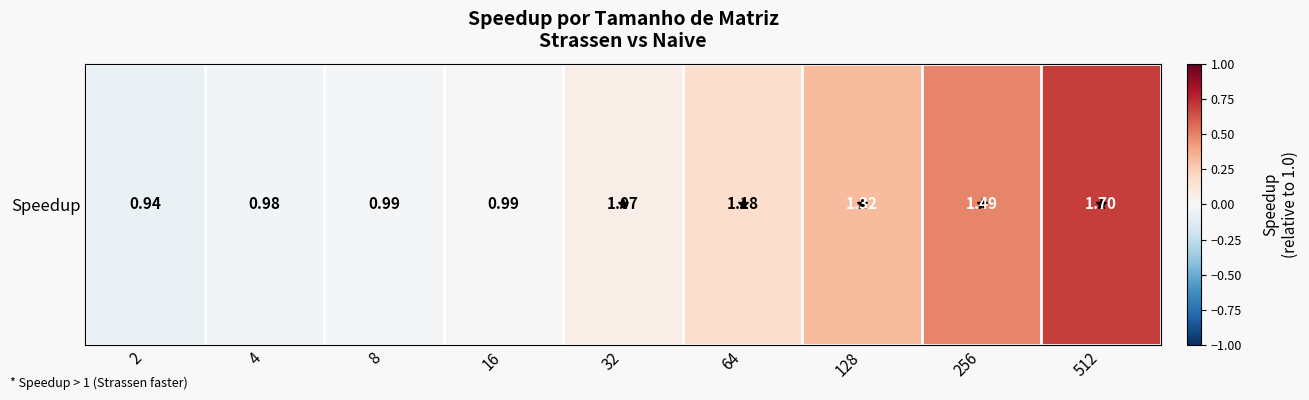

What is the minimum value shown in the chart?

-0.1